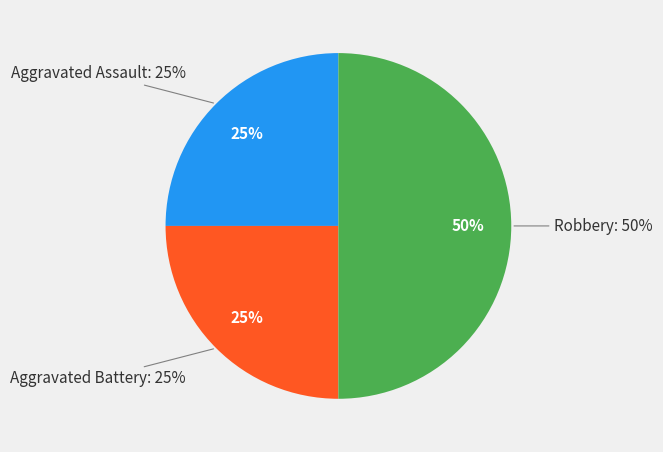

True or false: Aggravated Assault accounts for 25% of the total.

True